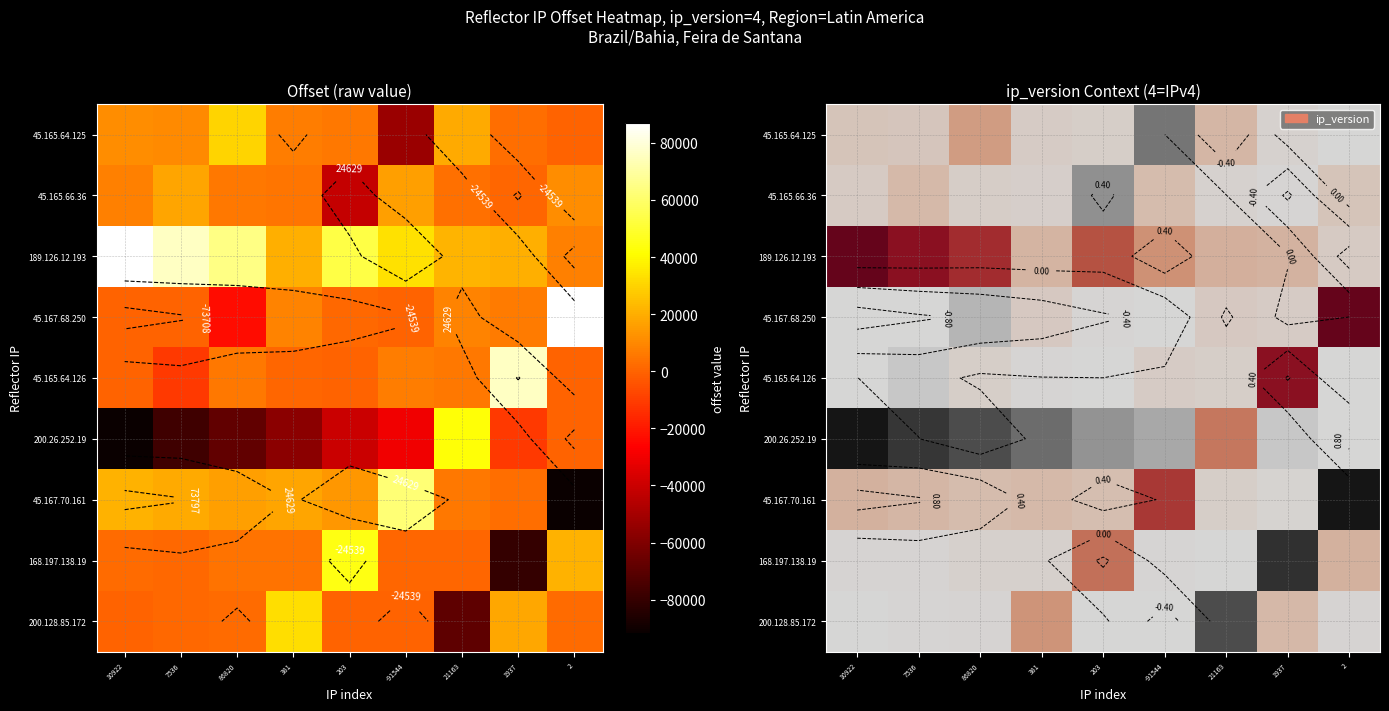

At which label is 45.167.70.161 closest to 0?

1937